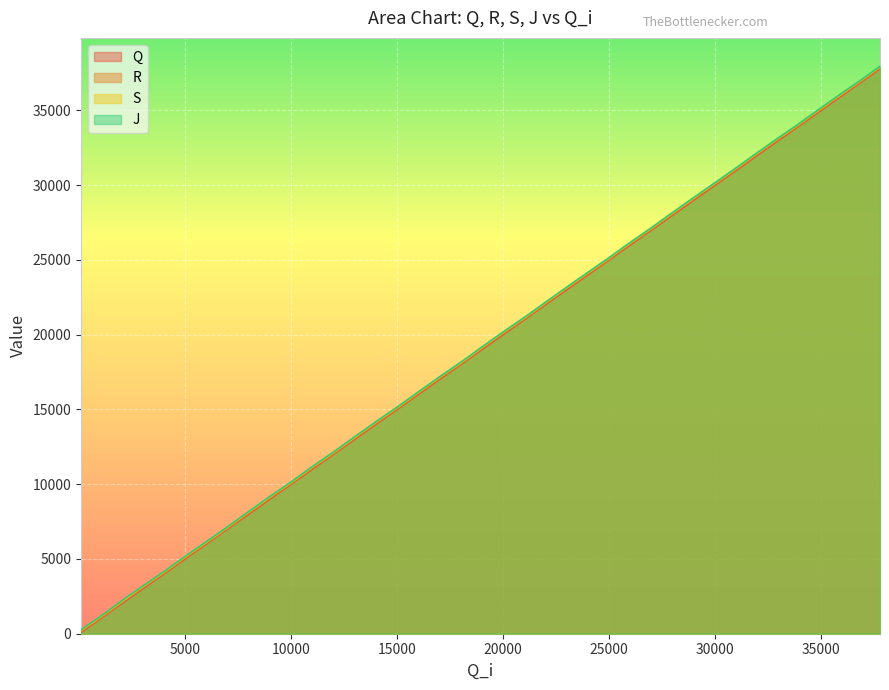

What is the highest value of the S series?

37898